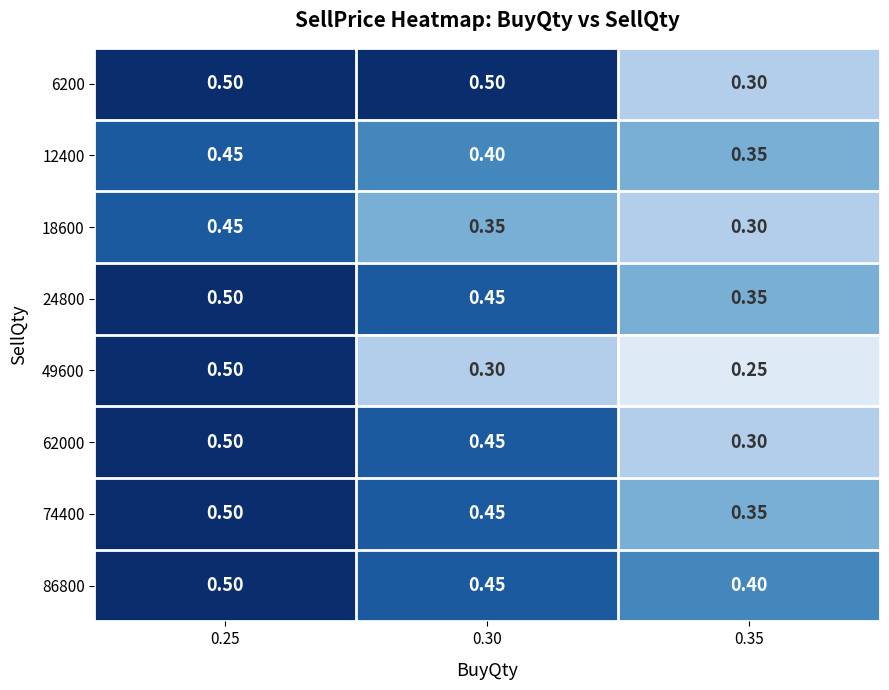

Is the value of 24800 at 0.25 greater than the value of 18600 at 0.35?

Yes